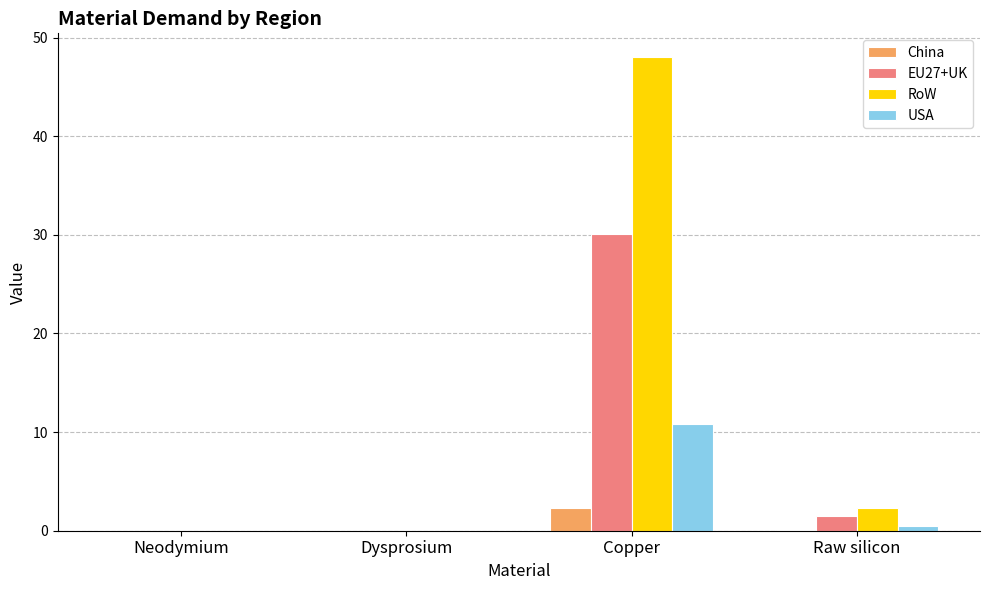

What is the total value across all series at Copper?

91.3